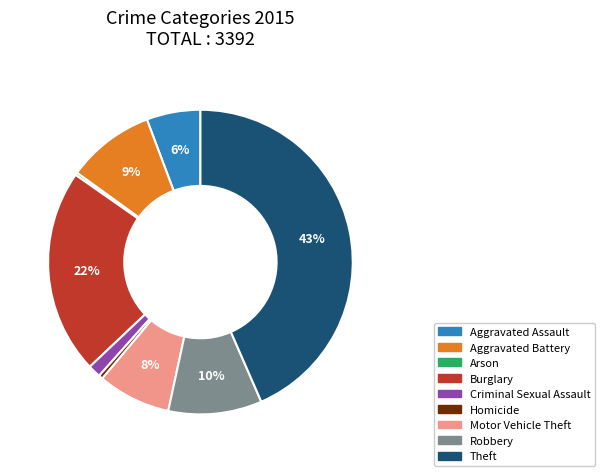

To the nearest percent, what is the difference between the Robbery and Aggravated Assault slice percentages?

4%